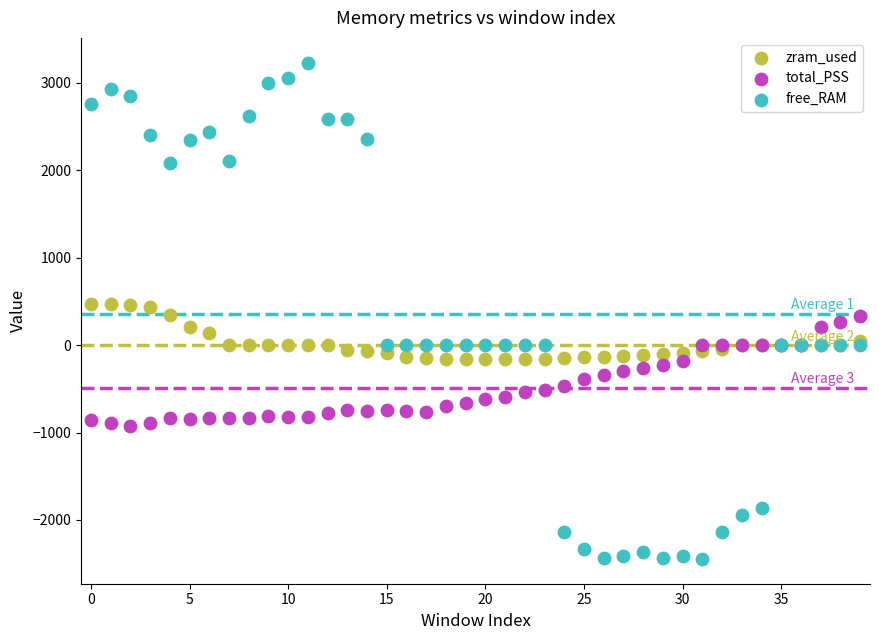

Which series has the widest spread of Y values?

free_RAM